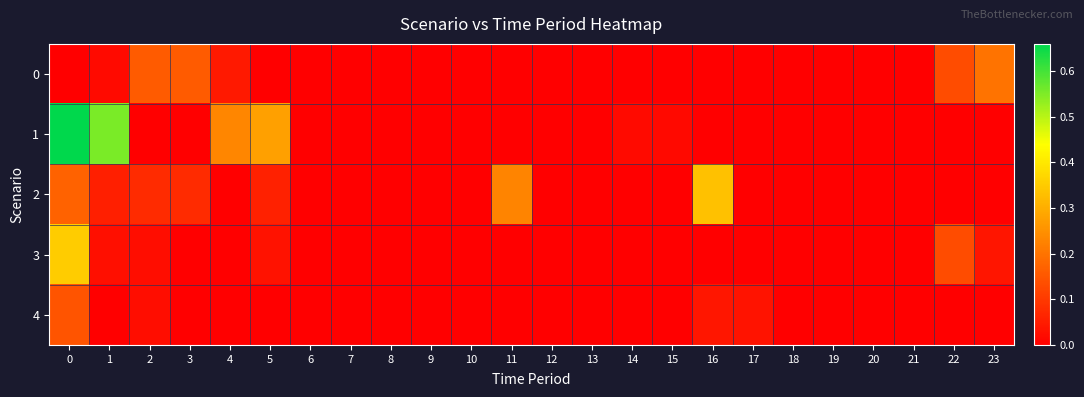

What is the total value across all series at 0?

1.3